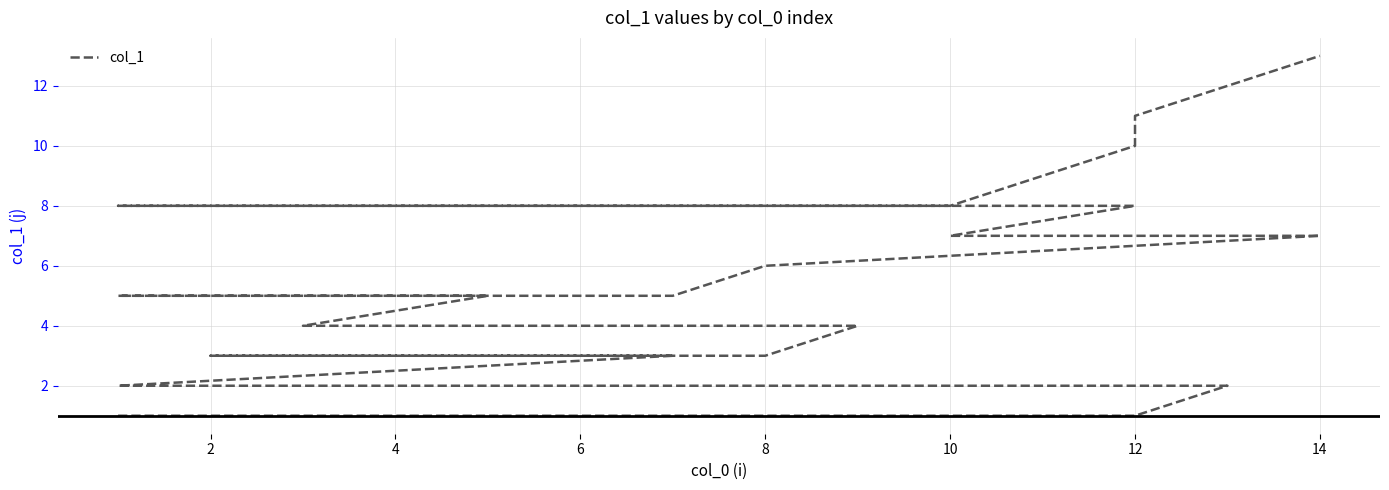

How many categories are shown in the chart?

31